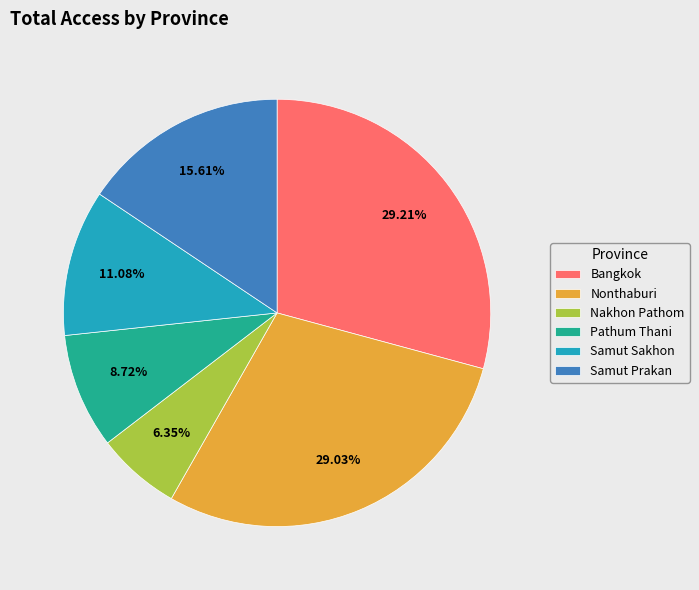

To the nearest percent, what is the combined percentage of Samut Prakan and Nakhon Pathom?

22%